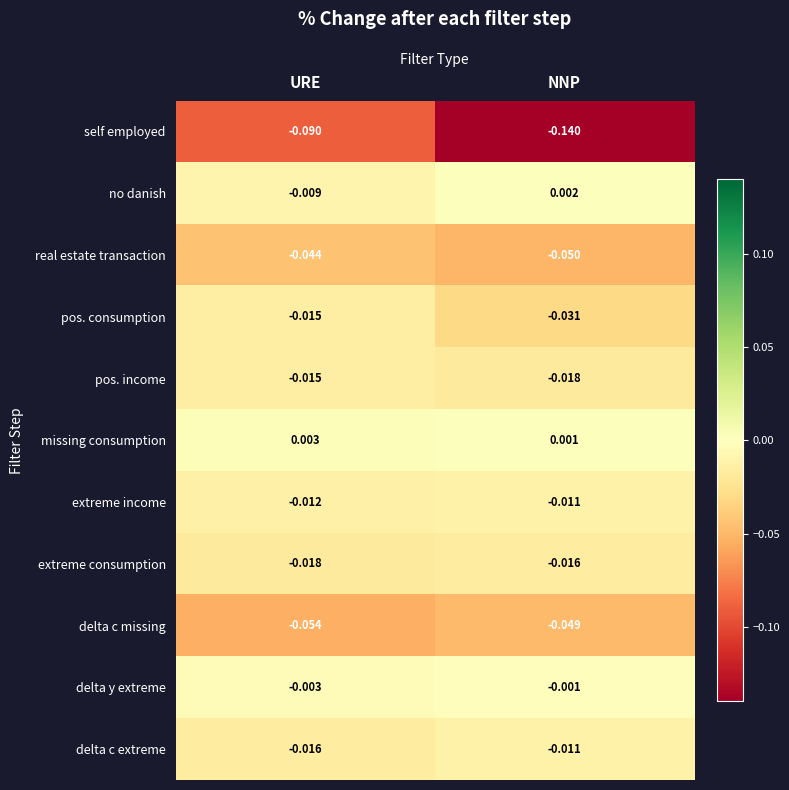

Which series has the largest total across all categories?

missing consumption